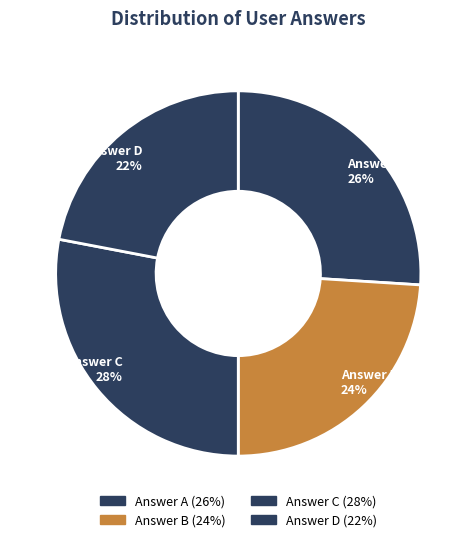

How many slices are in this pie chart?

4